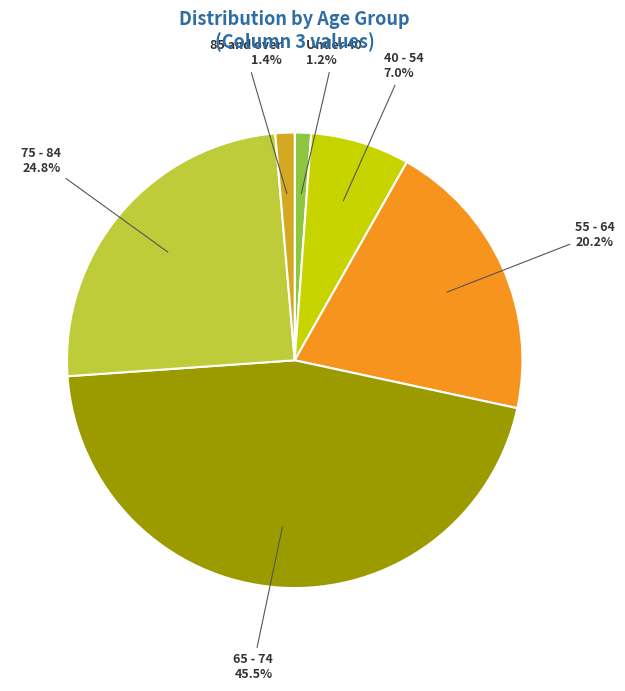

Does any single category account for the majority?

No